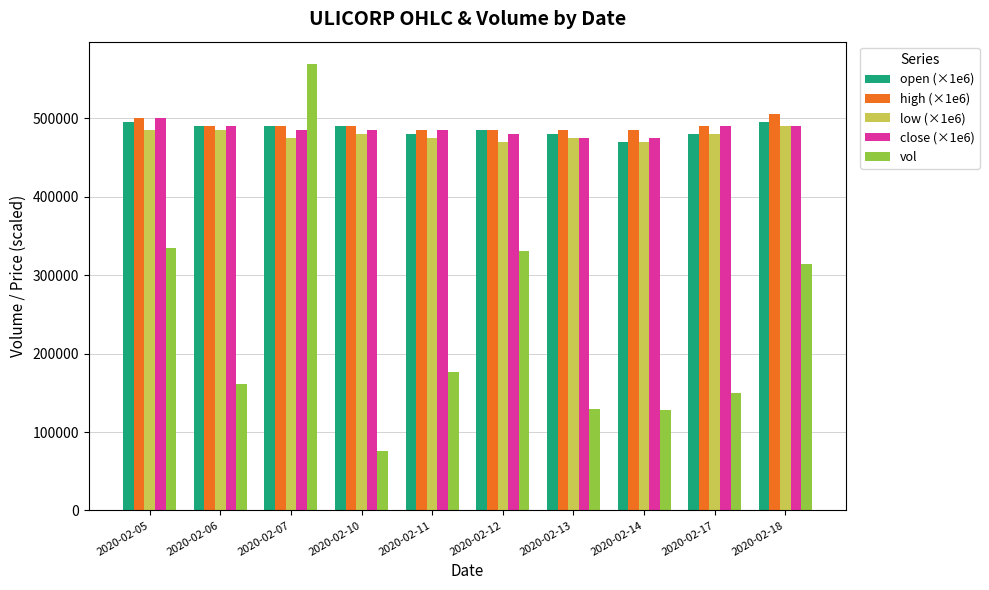

What is the difference between the maximum and second lowest values in the high (×1e6) series?

20000